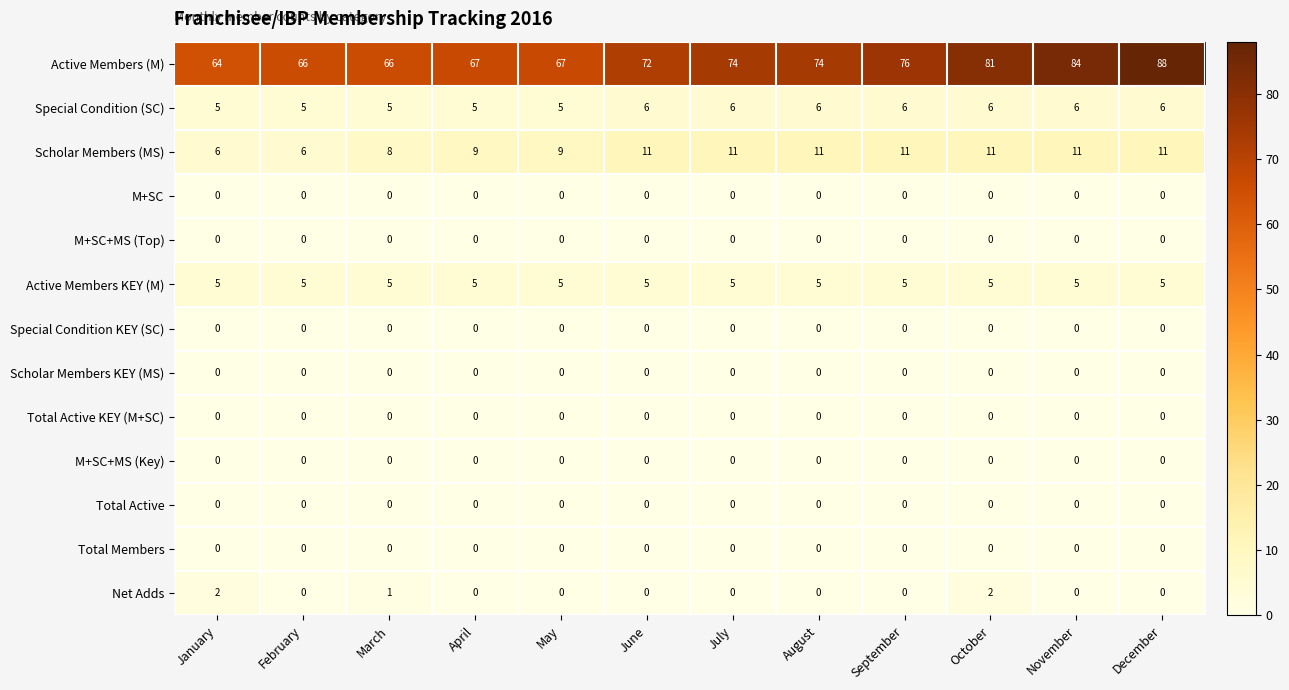

Which series has the largest total across all categories?

Active Members (M)